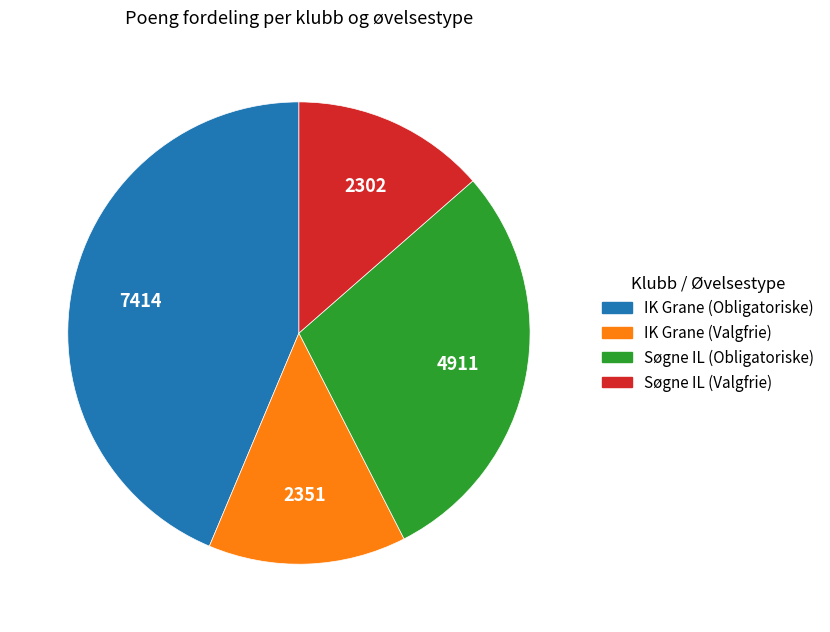

Which slice is the largest?

IK Grane (Obligatoriske)